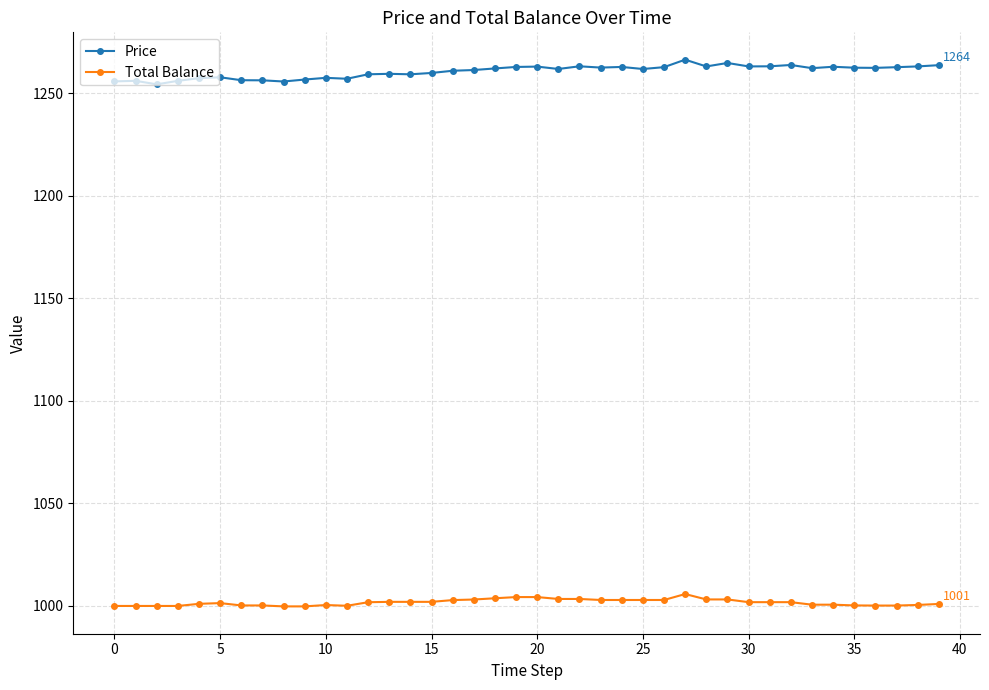

What is the sum of all Price values?

50425.0